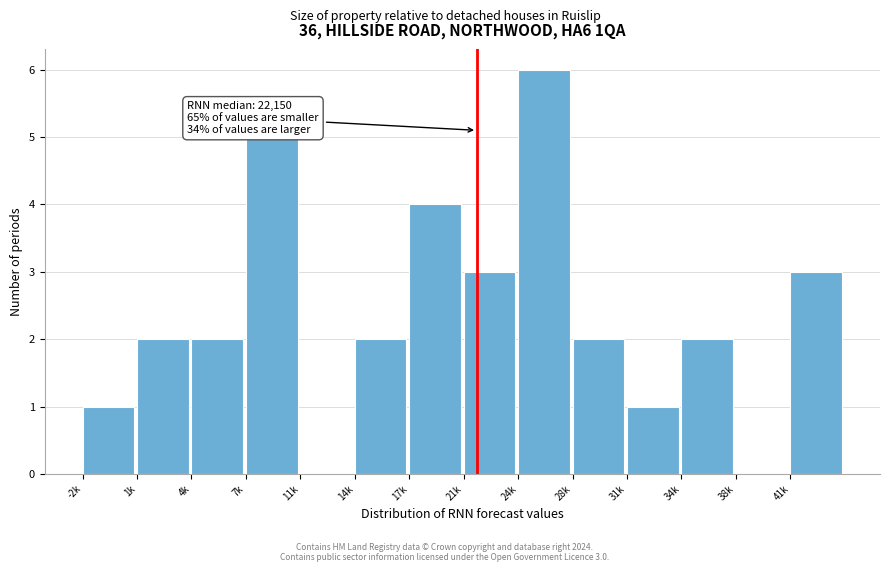

Reading left to right, transcribe all the data shown in this chart.

-2k=1	1k=2	4k=2	7k=5	11k=0	14k=2	17k=4	21k=3	24k=6	28k=2	31k=1	34k=2	38k=0	41k=3